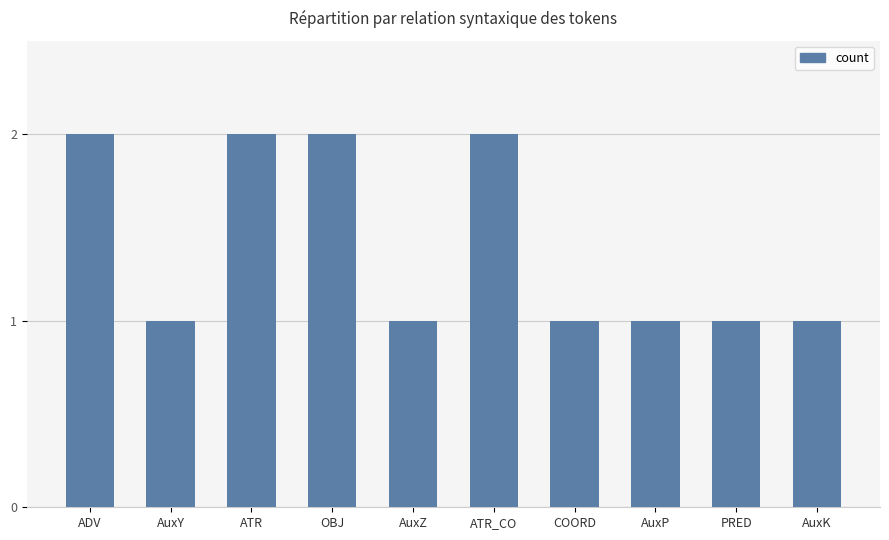

What position from the right is COORD?

4